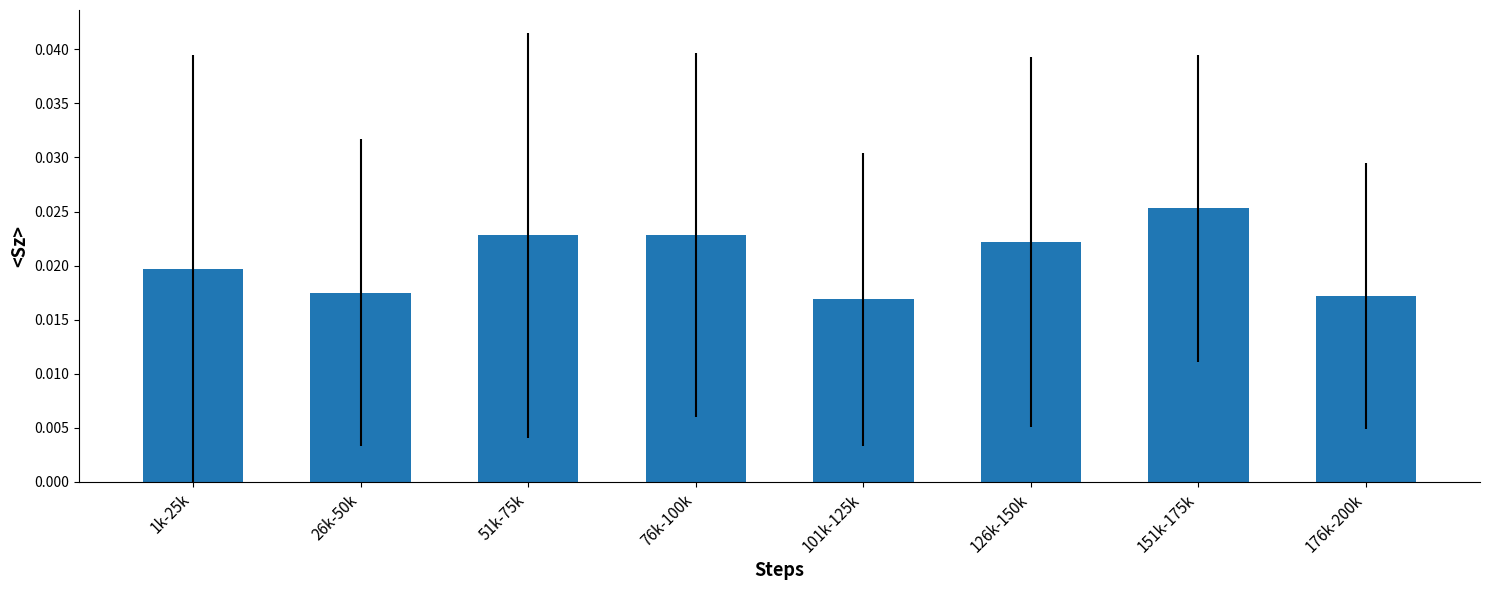

What is the label of the 8th bar from the left?

176k-200k